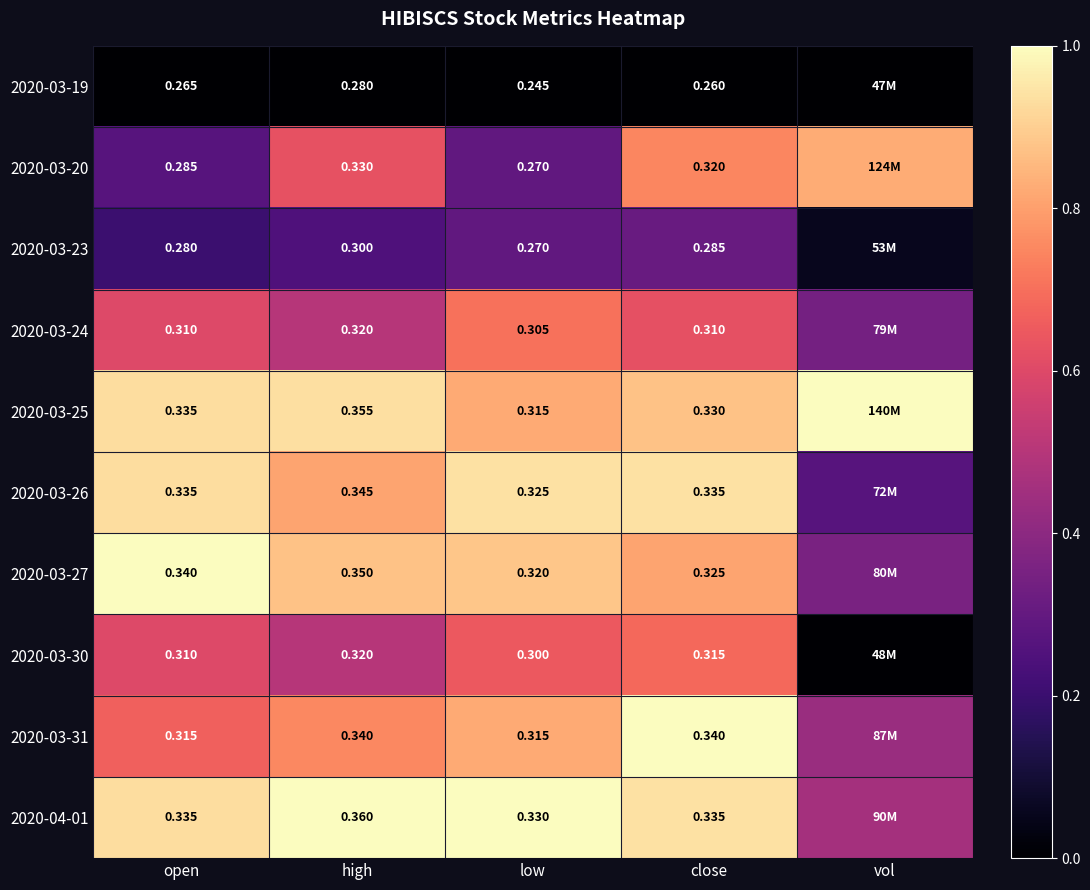

Is the value of 2020-04-01 at open greater than the value of 2020-03-31 at low?

Yes